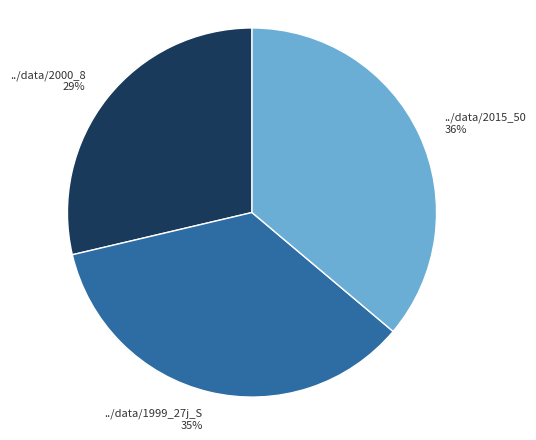

To the nearest percent, what portion does ../data/2015_50 represent?

36%